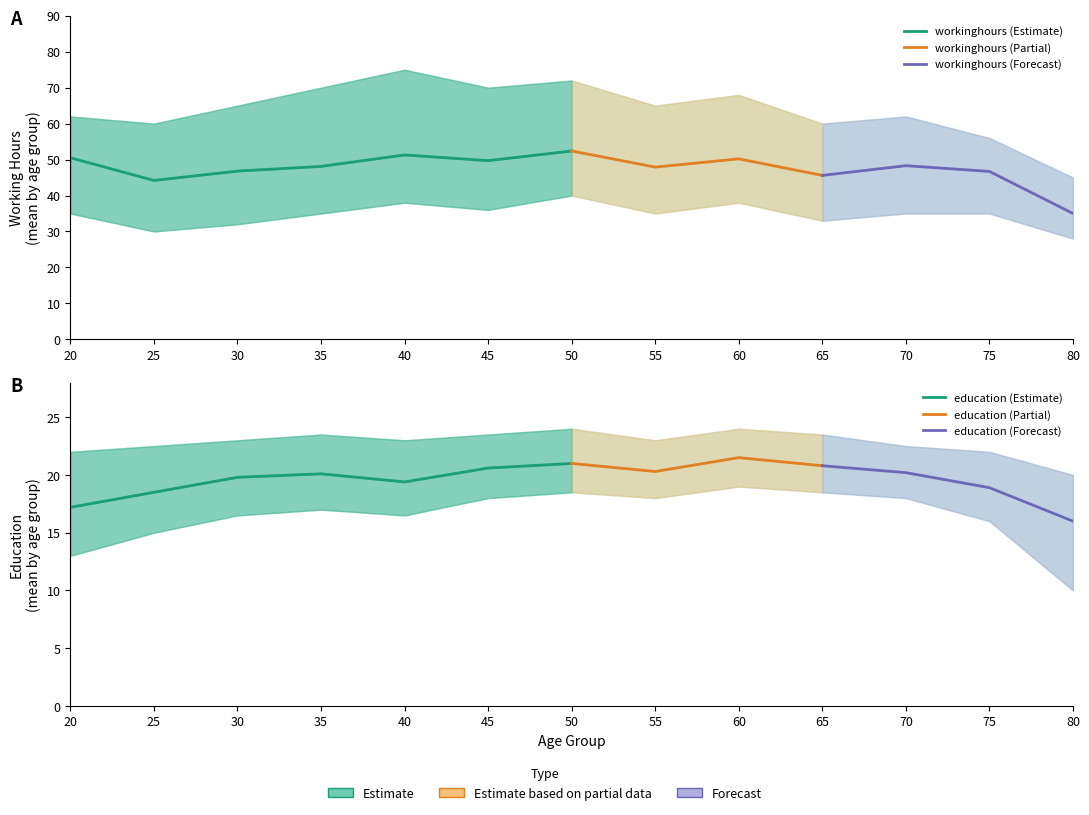

Reading right to left, extract all data points from this chart.

workinghours: 35.0	46.7	48.3	45.6	50.2	47.9	52.4	49.7	51.3	48.1	46.8	44.2	50.5
education: 16.0	18.9	20.2	20.8	21.5	20.3	21.0	20.6	19.4	20.1	19.8	18.5	17.2